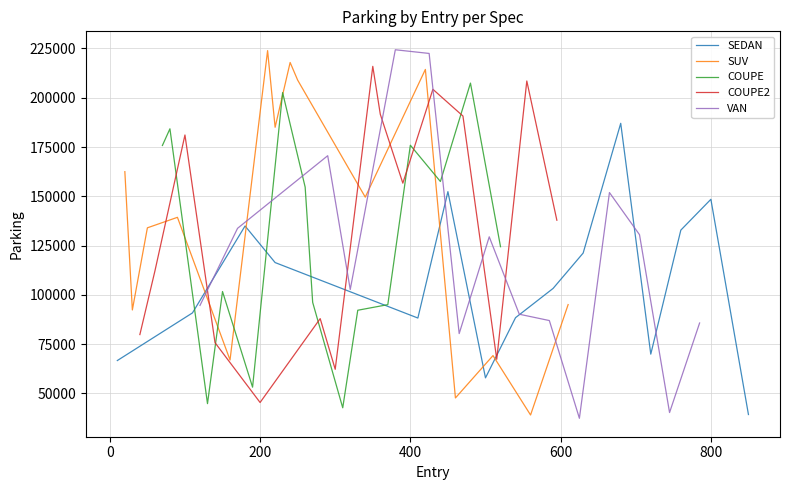

True or false: COUPE and VAN cross at least once.

True